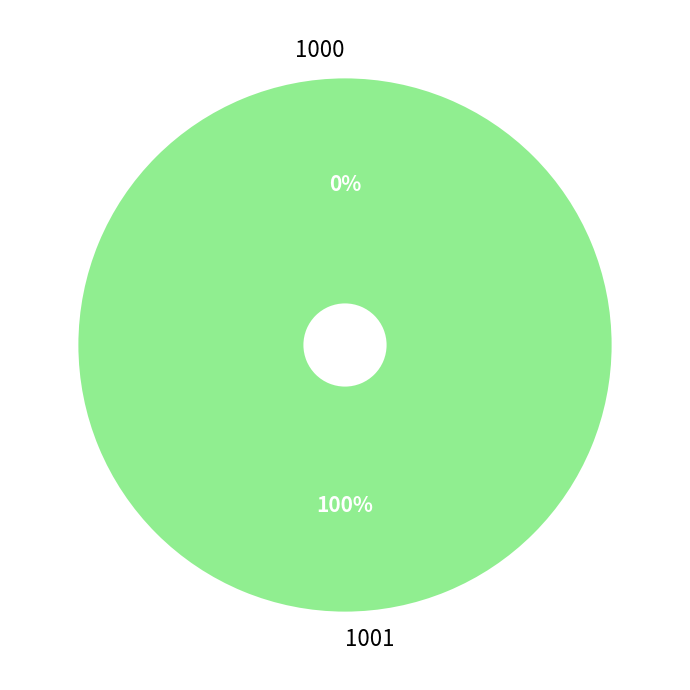

To the nearest percent, what is the average slice percentage?

50%